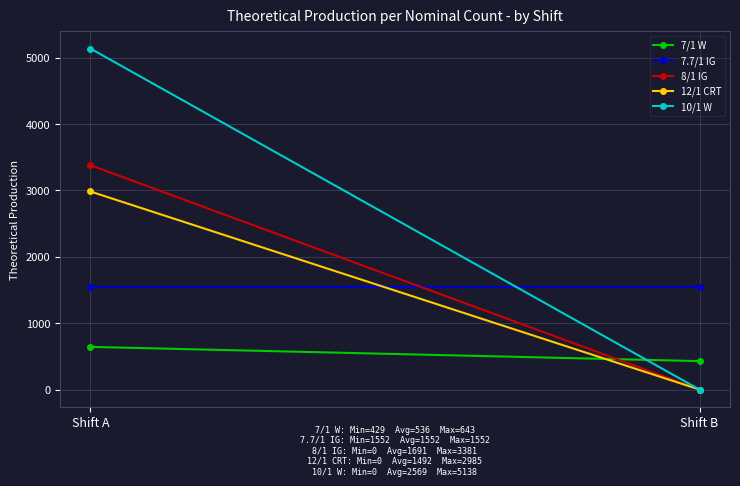

Is the value of 7/1 W at Shift B greater than the value of 8/1 IG at Shift A?

No